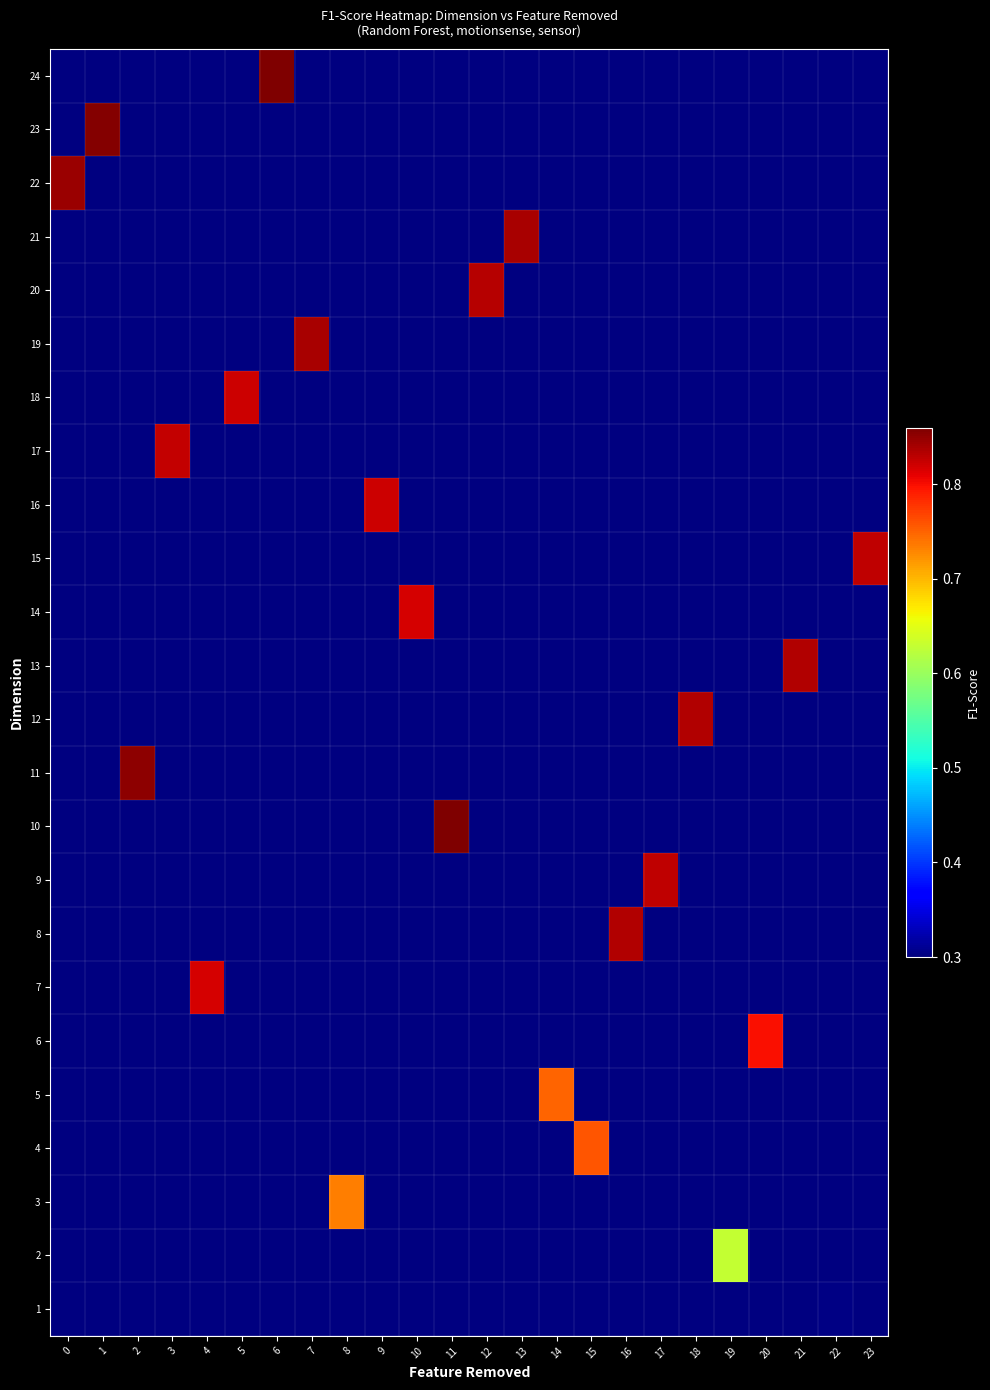

How many categories are shown in the chart?

24